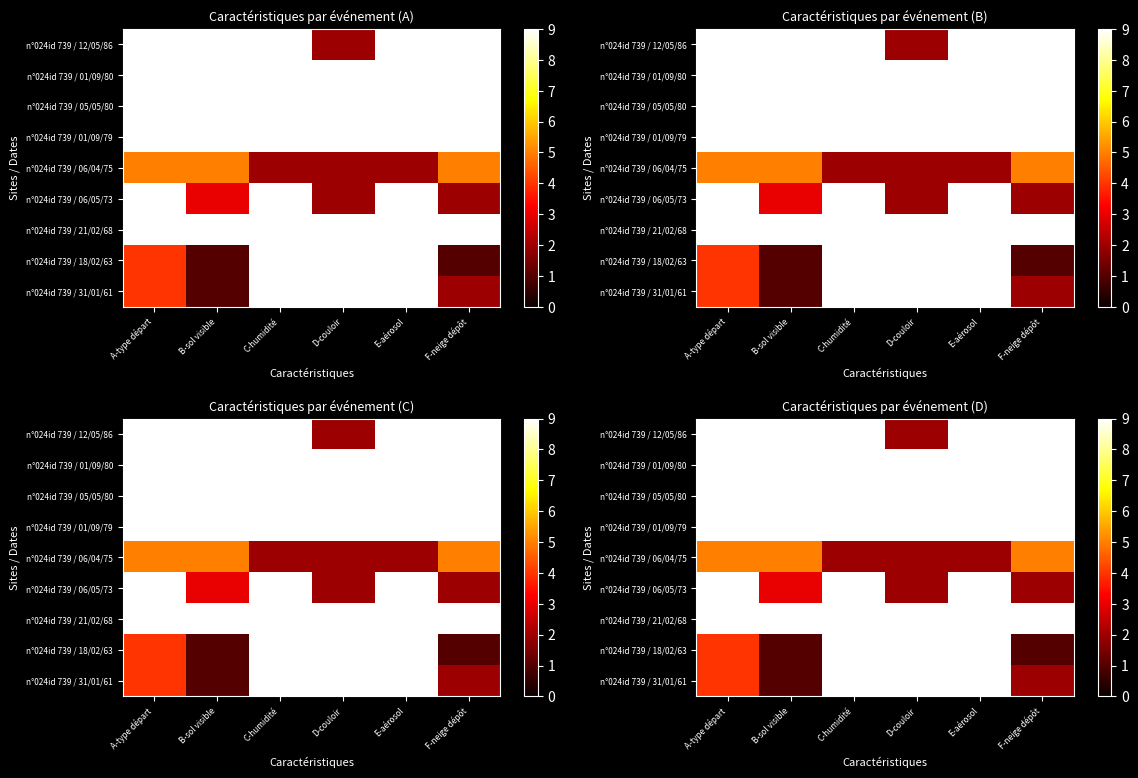

What is the maximum value for n°024id 739 / 06/04/75?

5